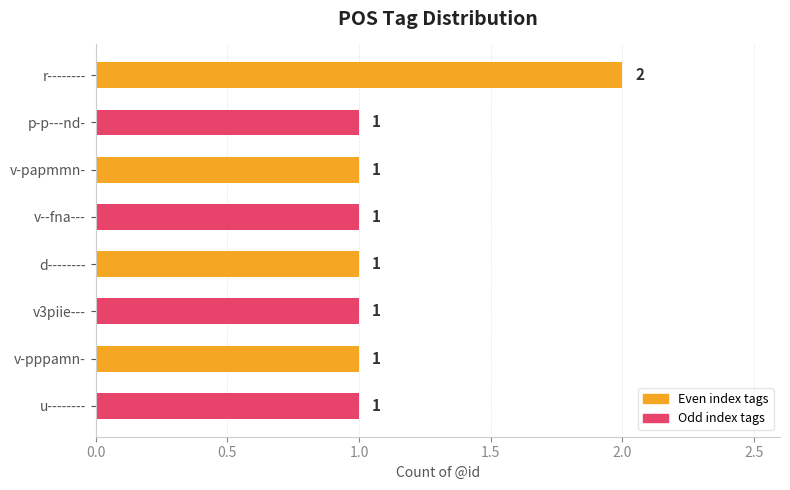

What is the value of the 8th bar from the top?

1